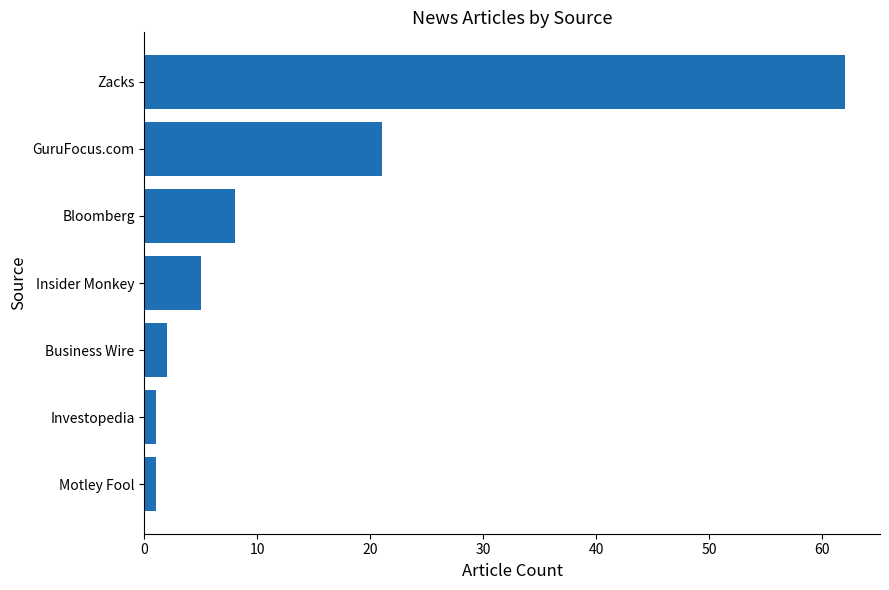

How many bars are there in total?

7